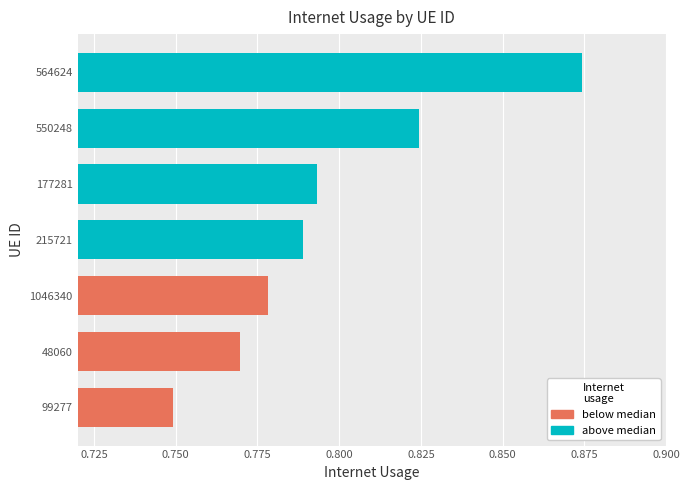

The value at 215721 is 1.0. True or false?

False